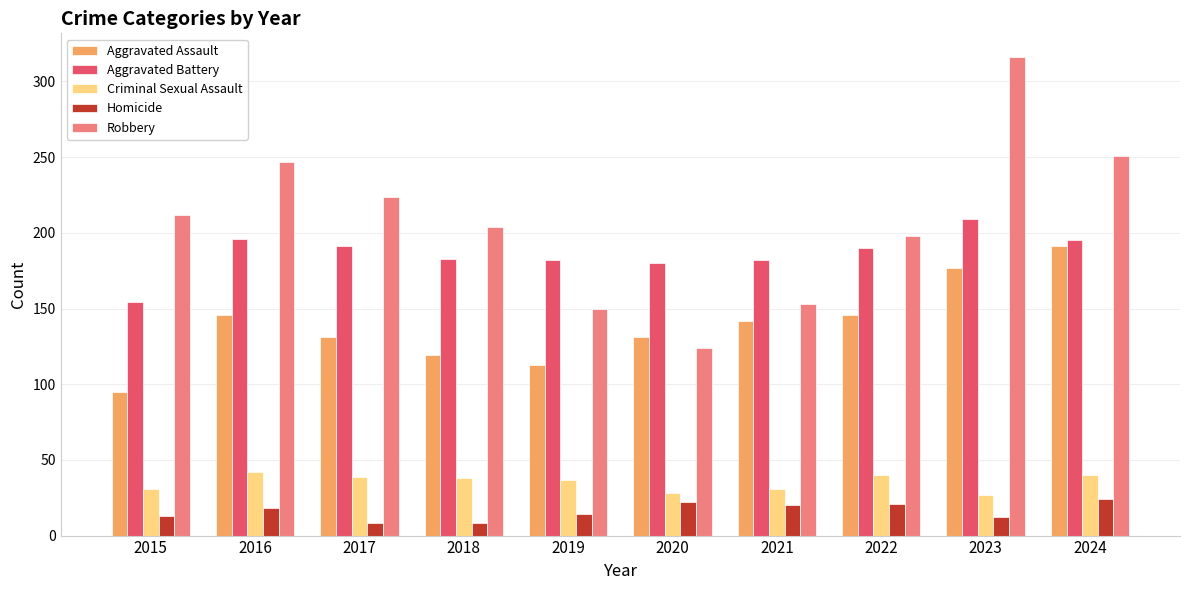

What is the difference between the maximum and minimum values in the Aggravated Assault series?

96